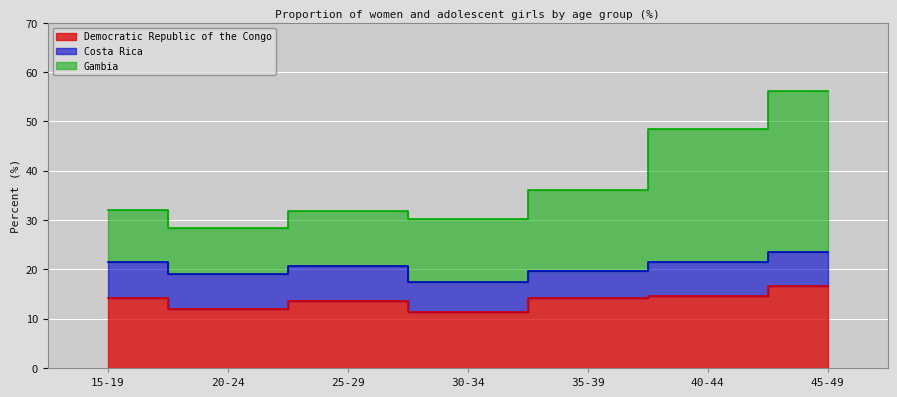

At which category does the chart reach its peak across all series?

45-49